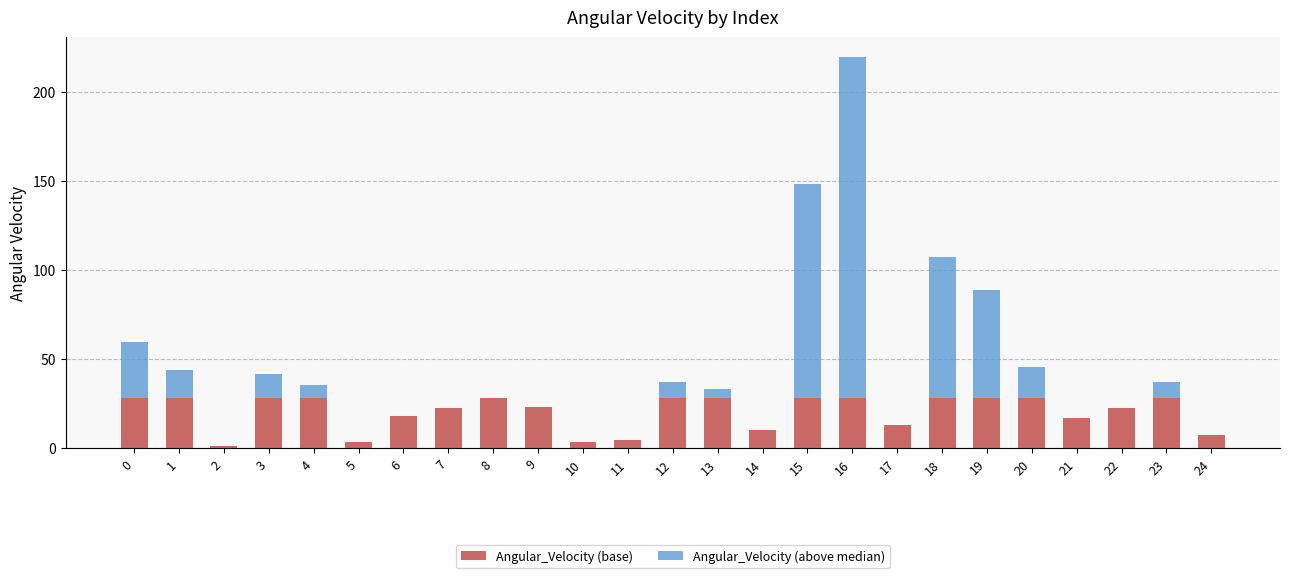

What is the sum of all Angular_Velocity (base) values?

510.8